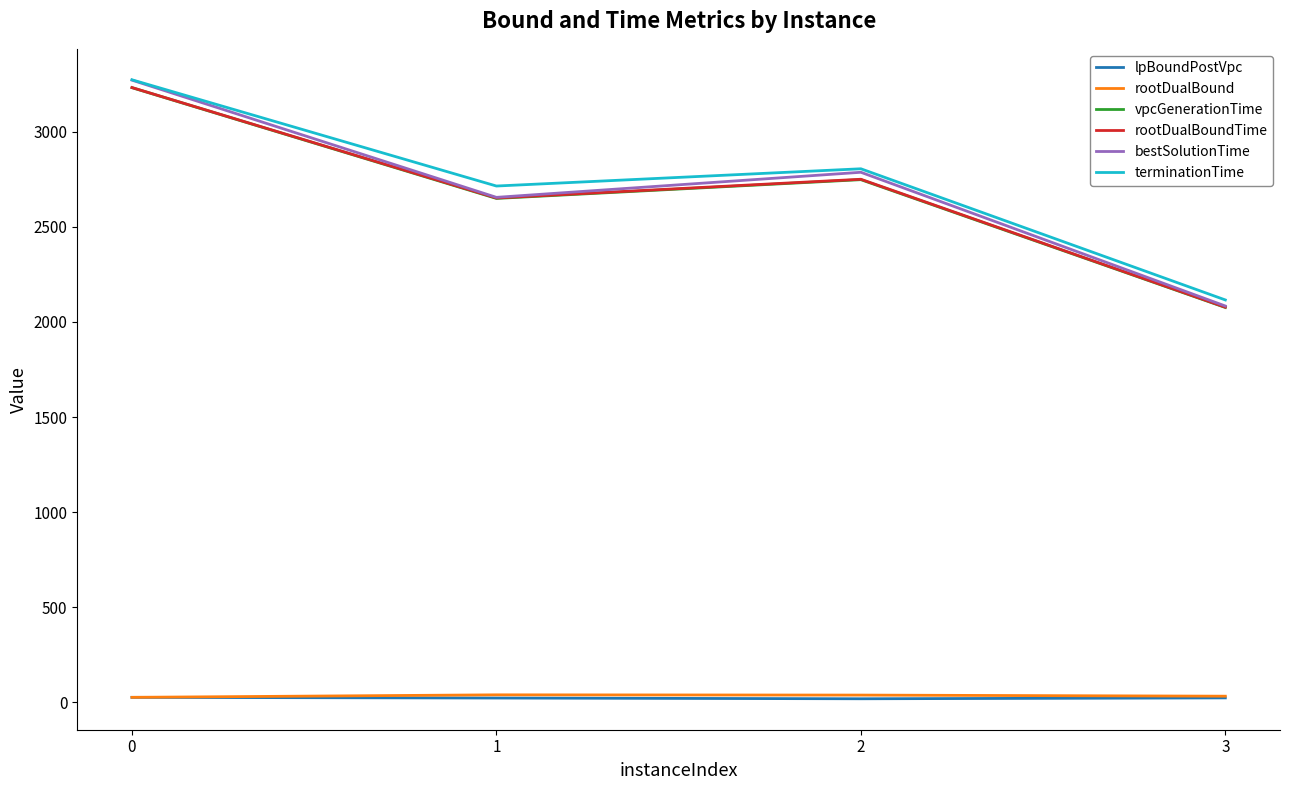

True or false: lpBoundPostVpc and bestSolutionTime cross at least once.

False